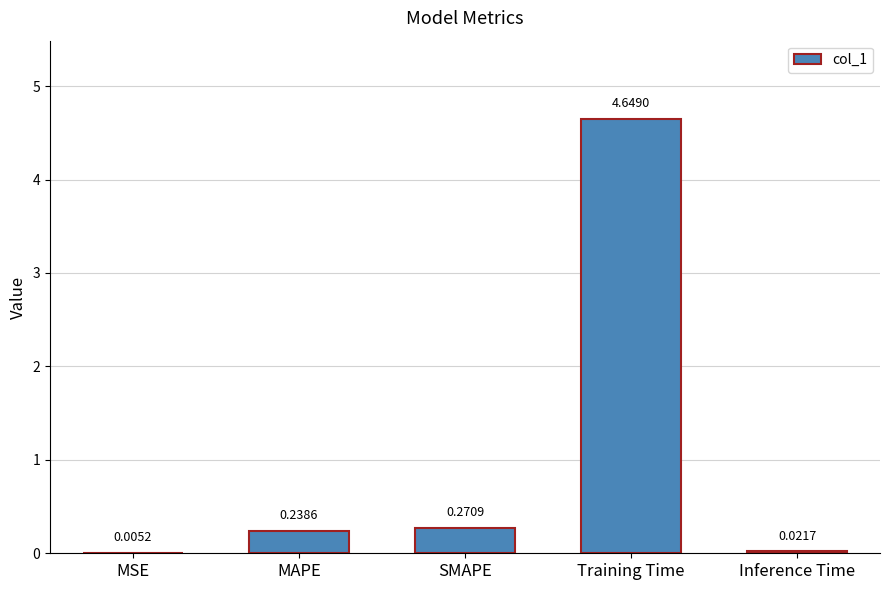

Which category has the highest value across all series?

Training Time